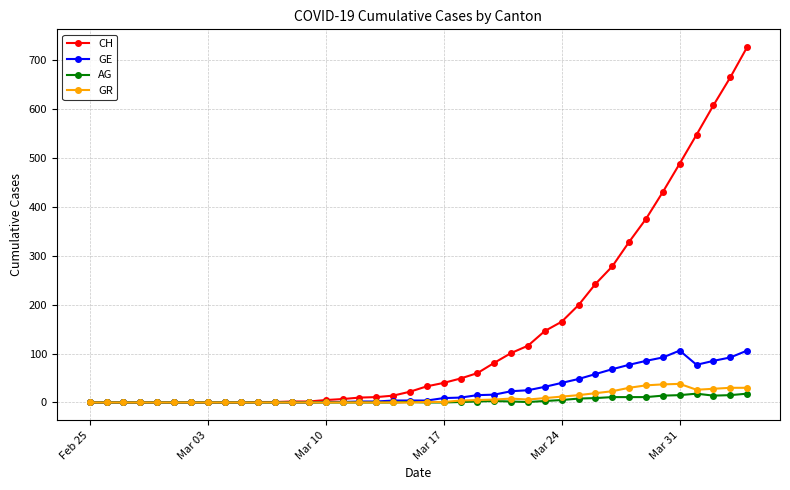

How many lines are shown in the chart?

4